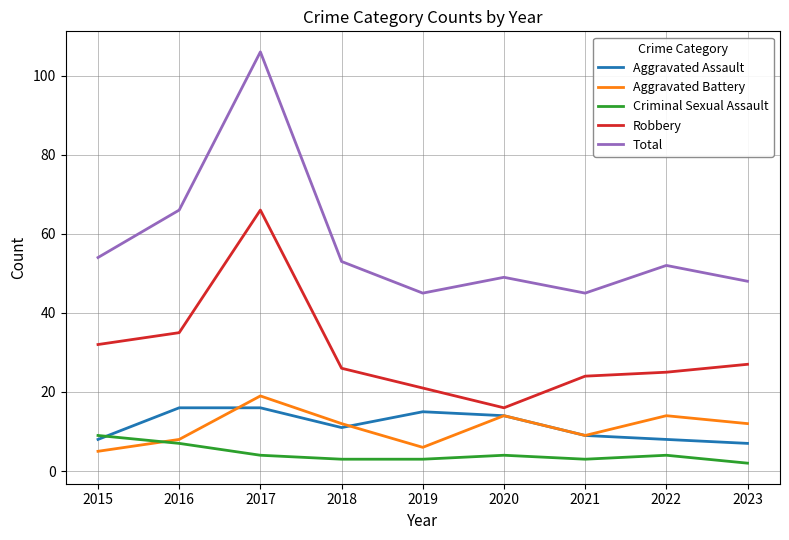

Which series changed the most between 2015 and 2022?

Aggravated Battery